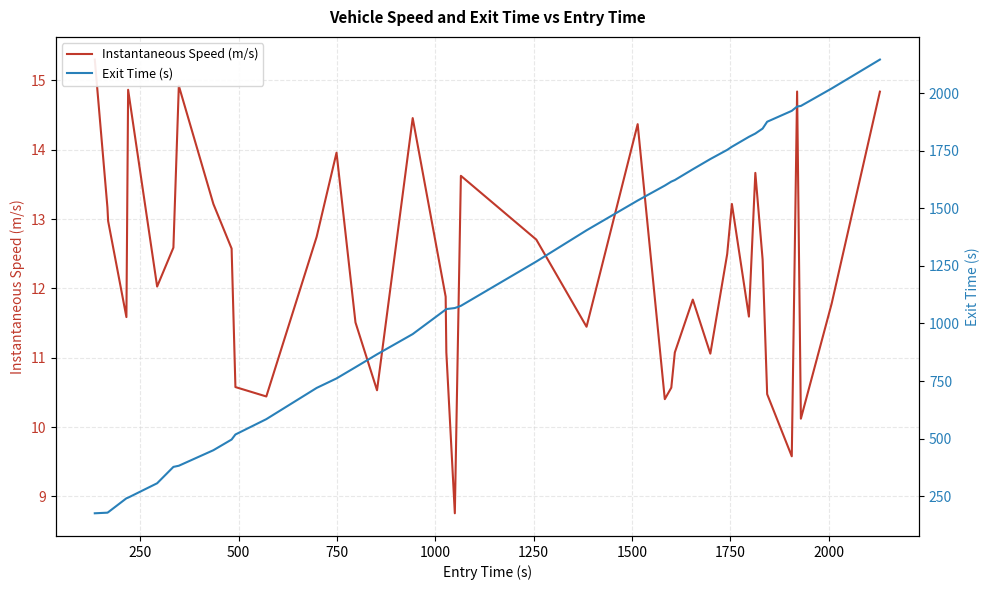

What is the difference between the second highest and second lowest values in the Exit Time (s) series?

1840.9